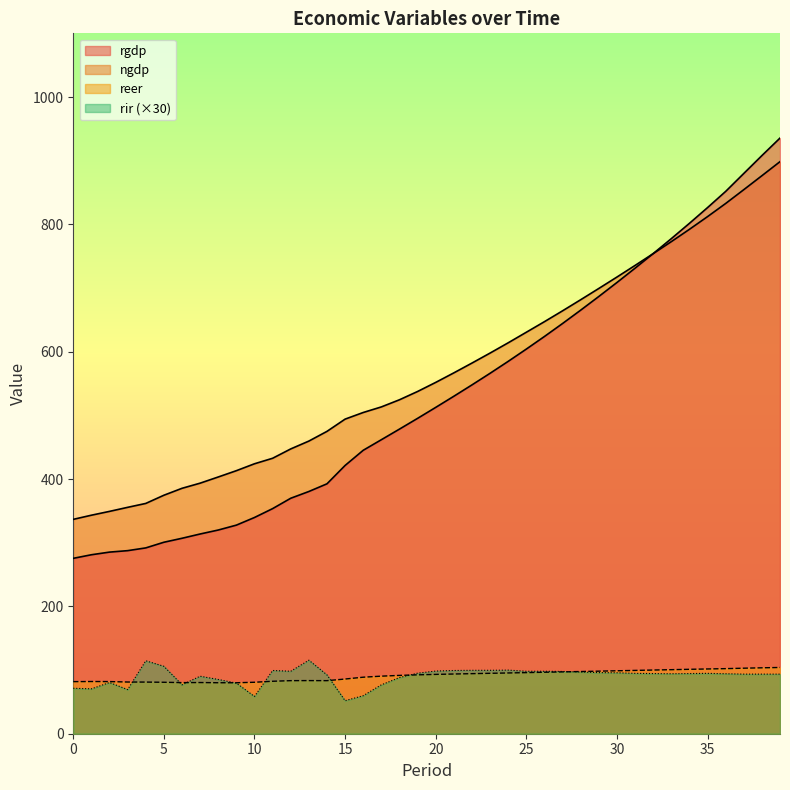

What is the smallest value displayed?

51.9